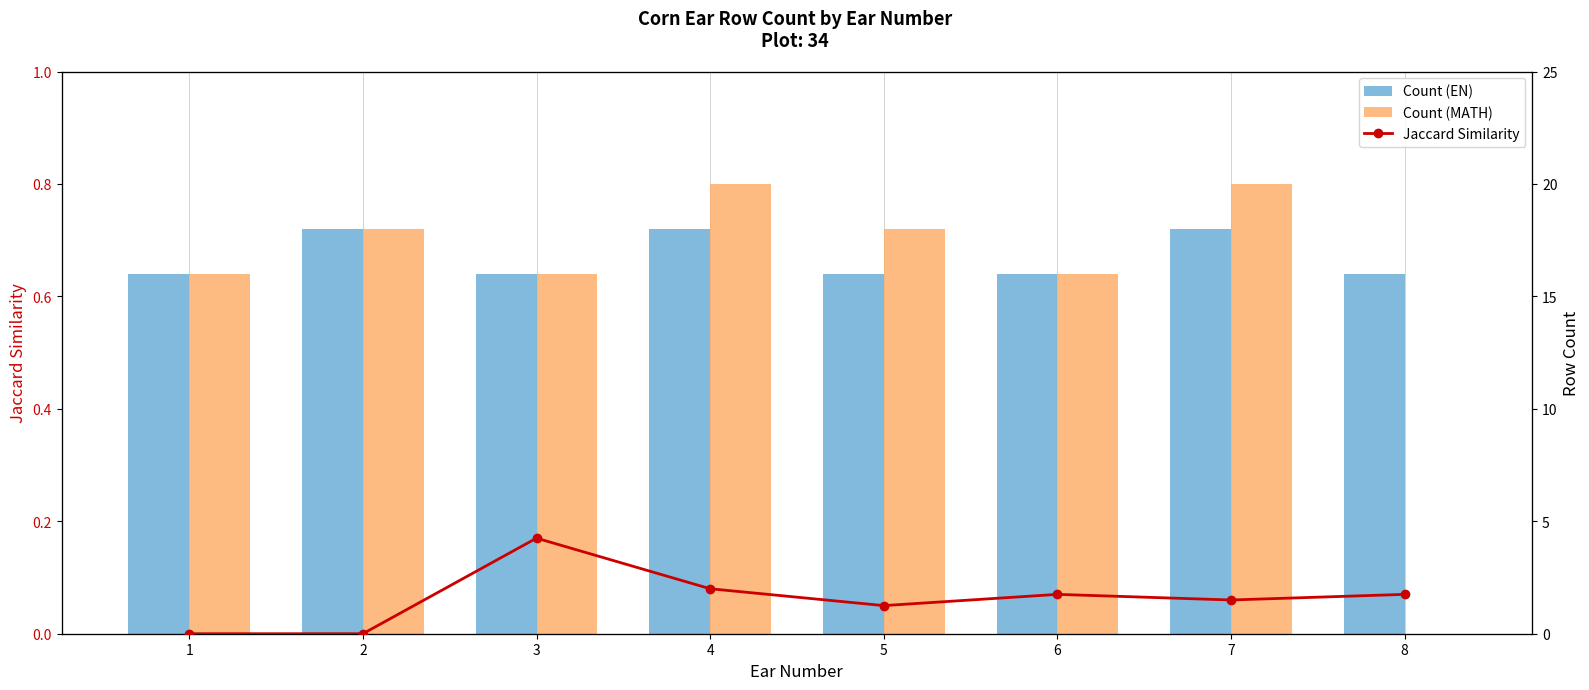

Where is Count (MATH) nearest to the value 10?

1